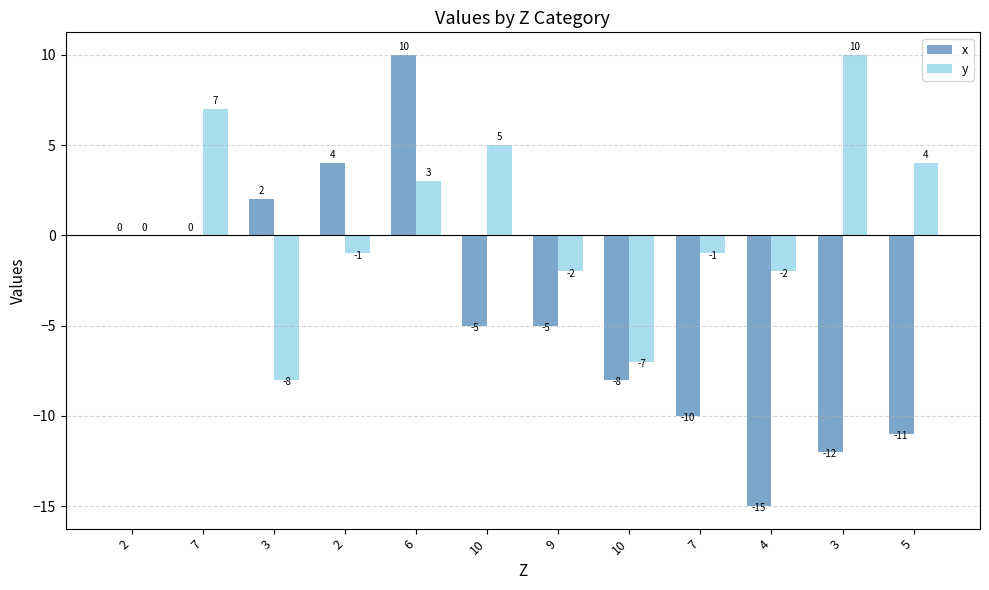

Are the bars horizontal?

No